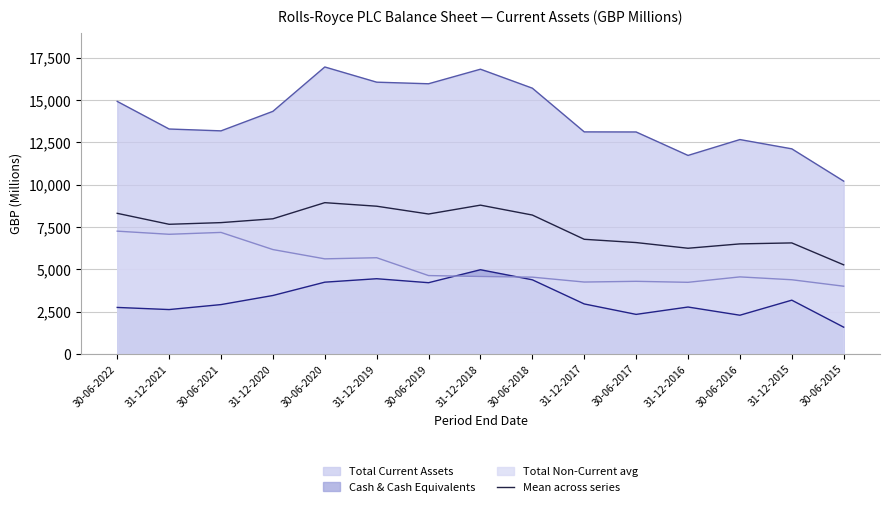

Approximately how many times larger is the value at 30-06-2021 compared to 31-12-2017?

1.1